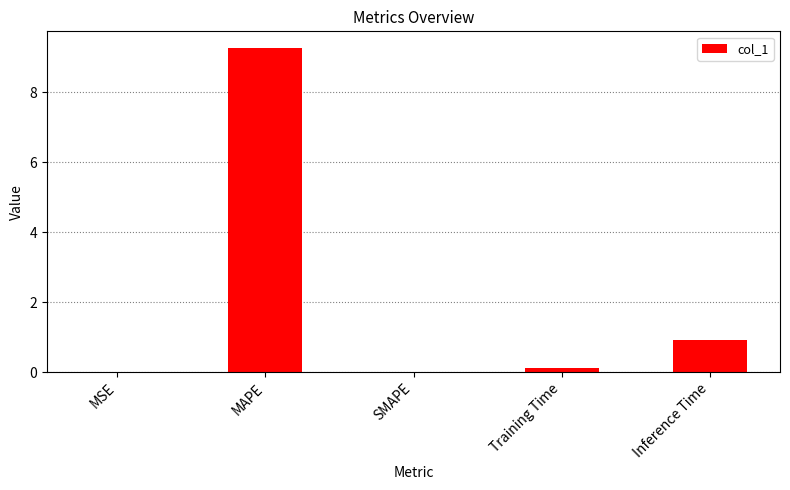

The value at Training Time is 0.1. True or false?

True